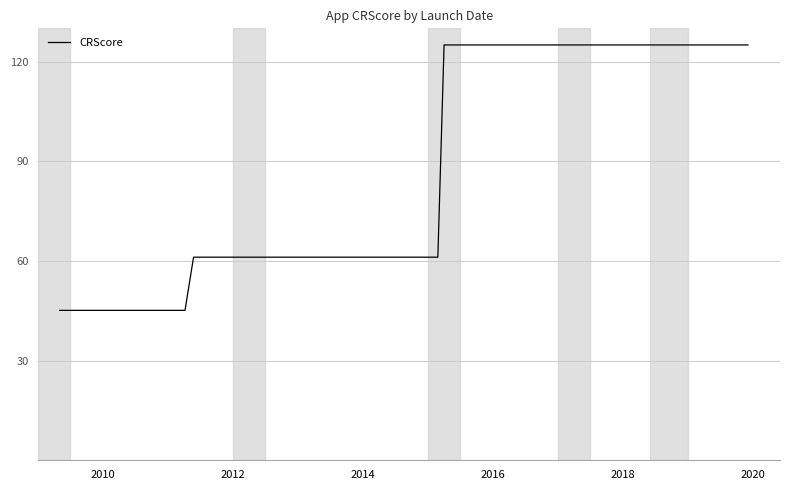

What is the minimum value shown in the chart?

45.1